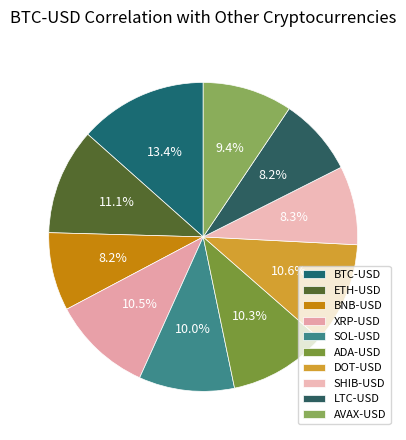

What is the total percentage of AVAX-USD and DOT-USD?

20.0%